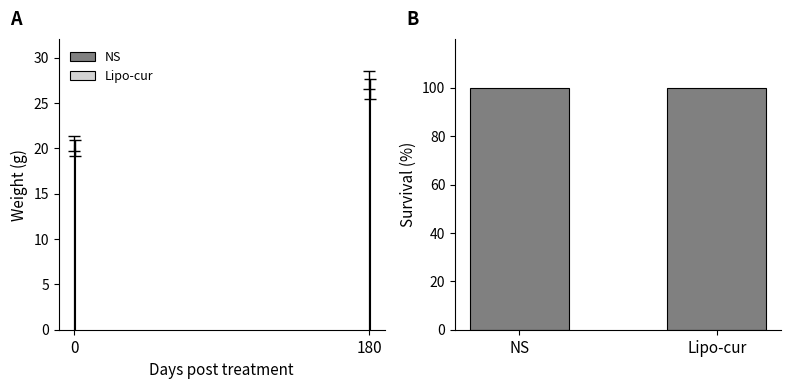

The Lipo-cur series shows 41.1 at 180. True or false?

False